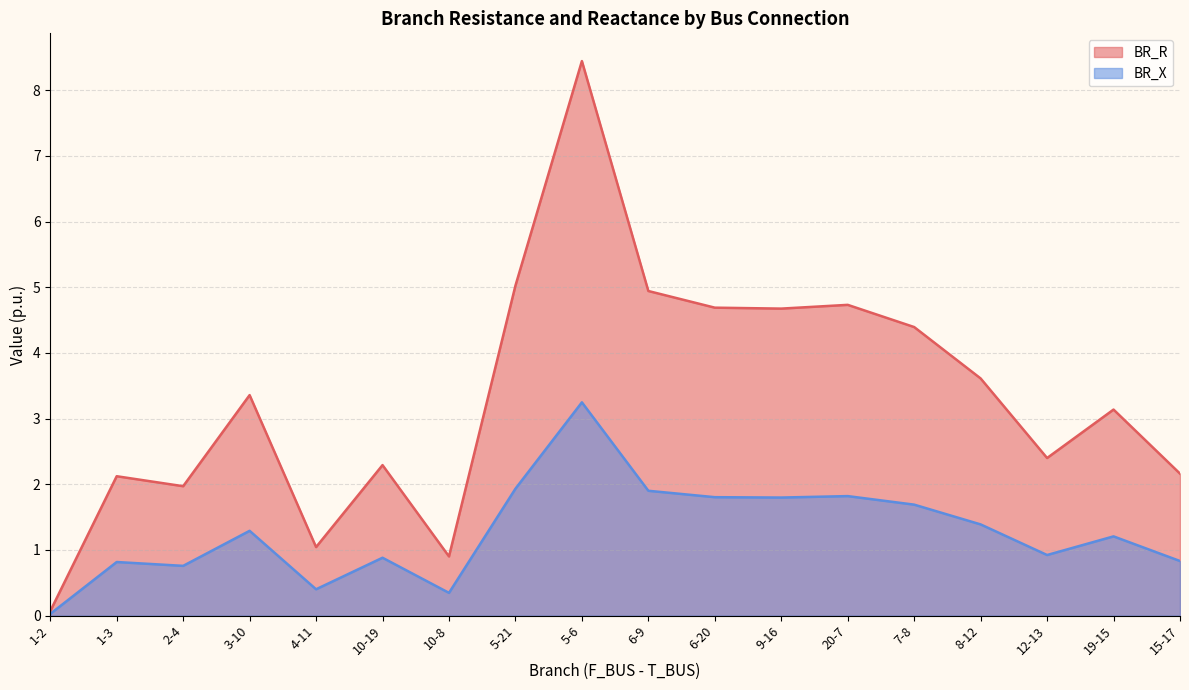

What is the maximum value for BR_X?

3.2